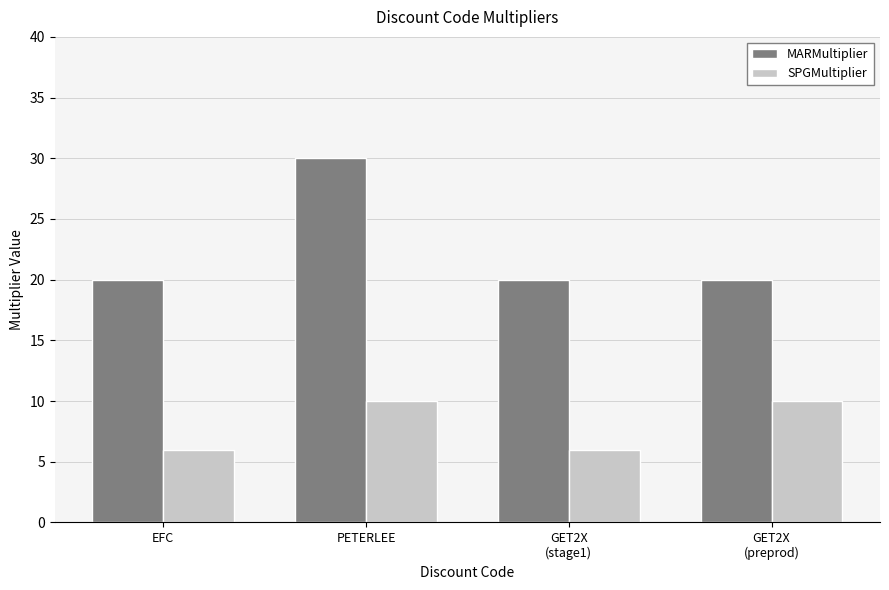

Is it true that MARMultiplier equals 30 at PETERLEE?

True